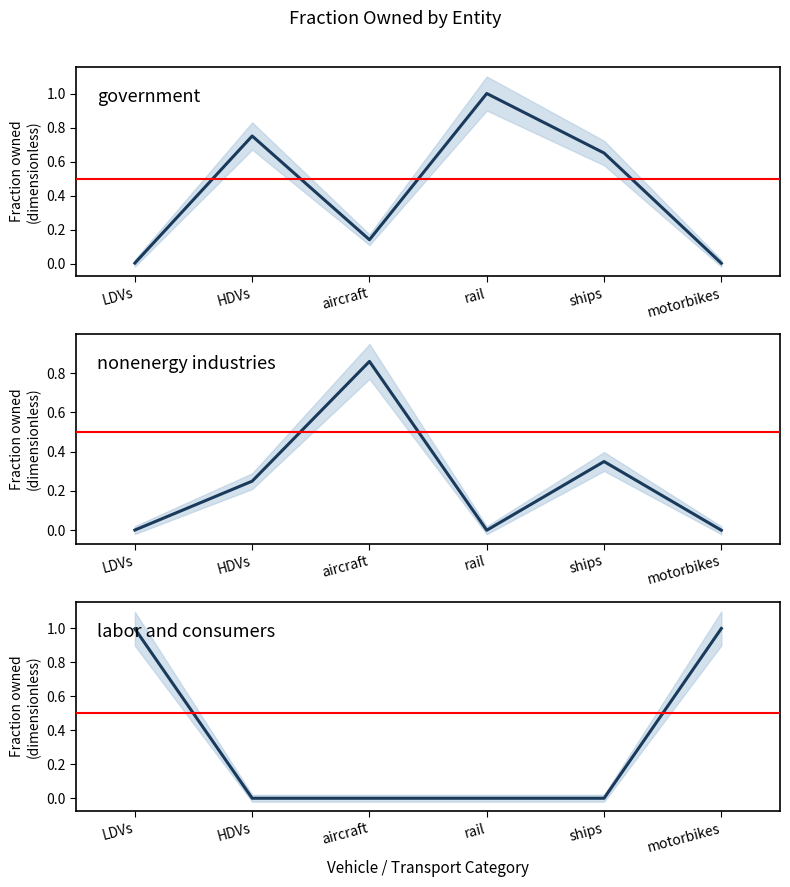

Is it true that nonenergy industries equals 0.0 at LDVs?

True